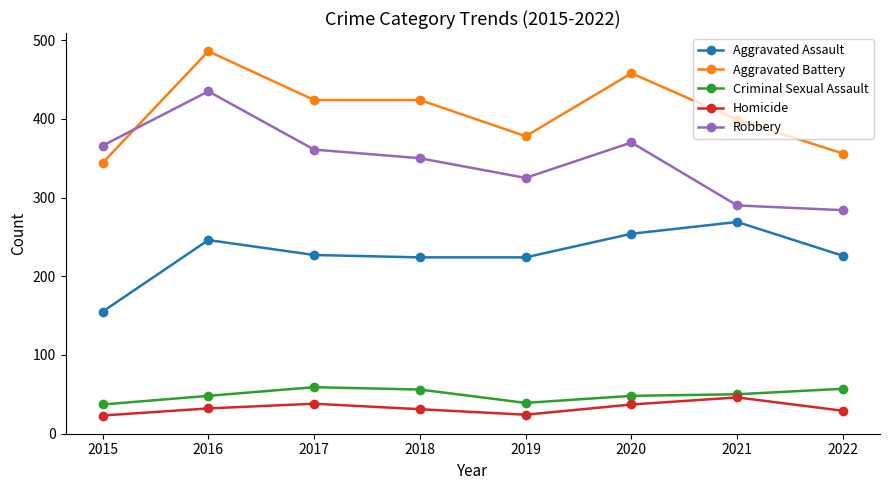

Which category has the highest value across all series?

2016